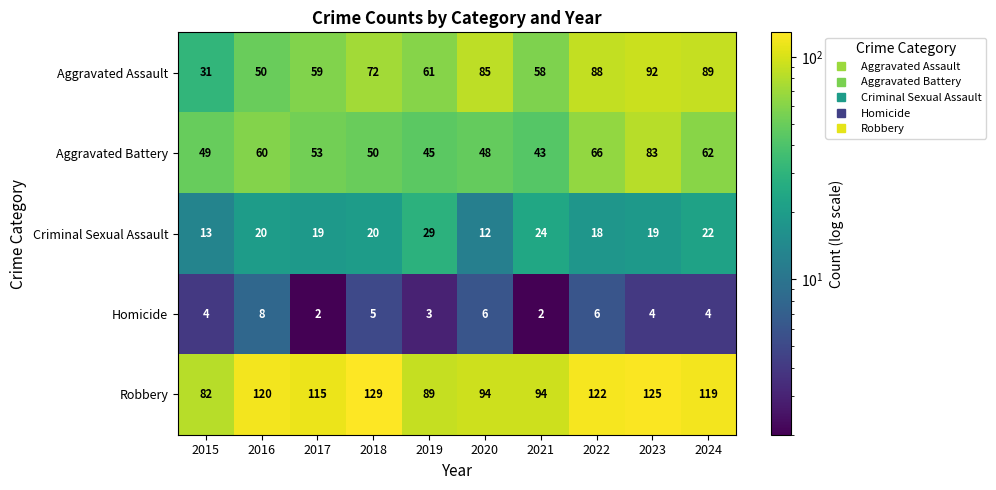

Where does the Aggravated Battery series first go above 53?

2016